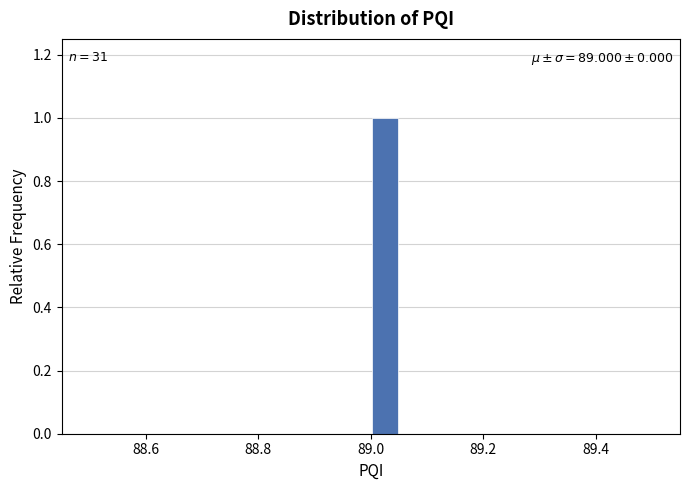

Around what value on the x-axis is the tallest bar? Give the approximate position of its centre, as read against the axis.

89.02